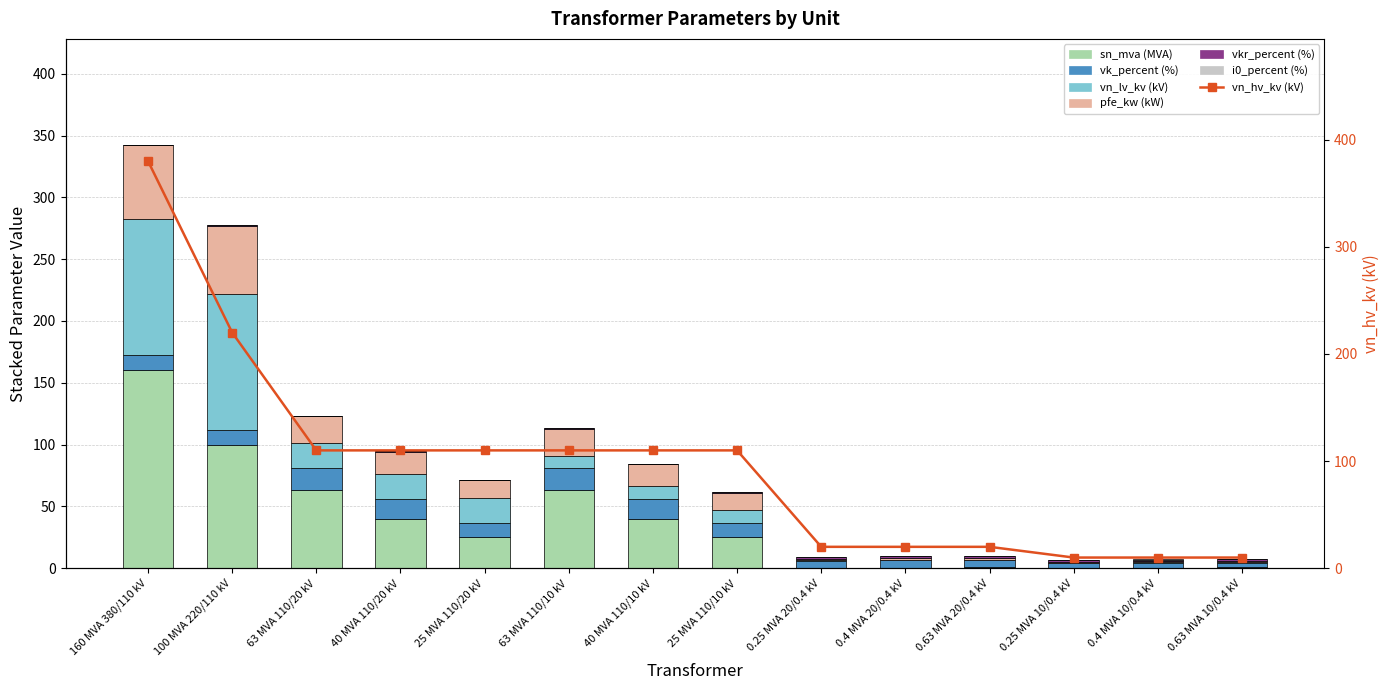

Is the value of vk_percent at 63 MVA 110/20 kV greater than the value of i0_percent at 25 MVA 110/10 kV?

Yes